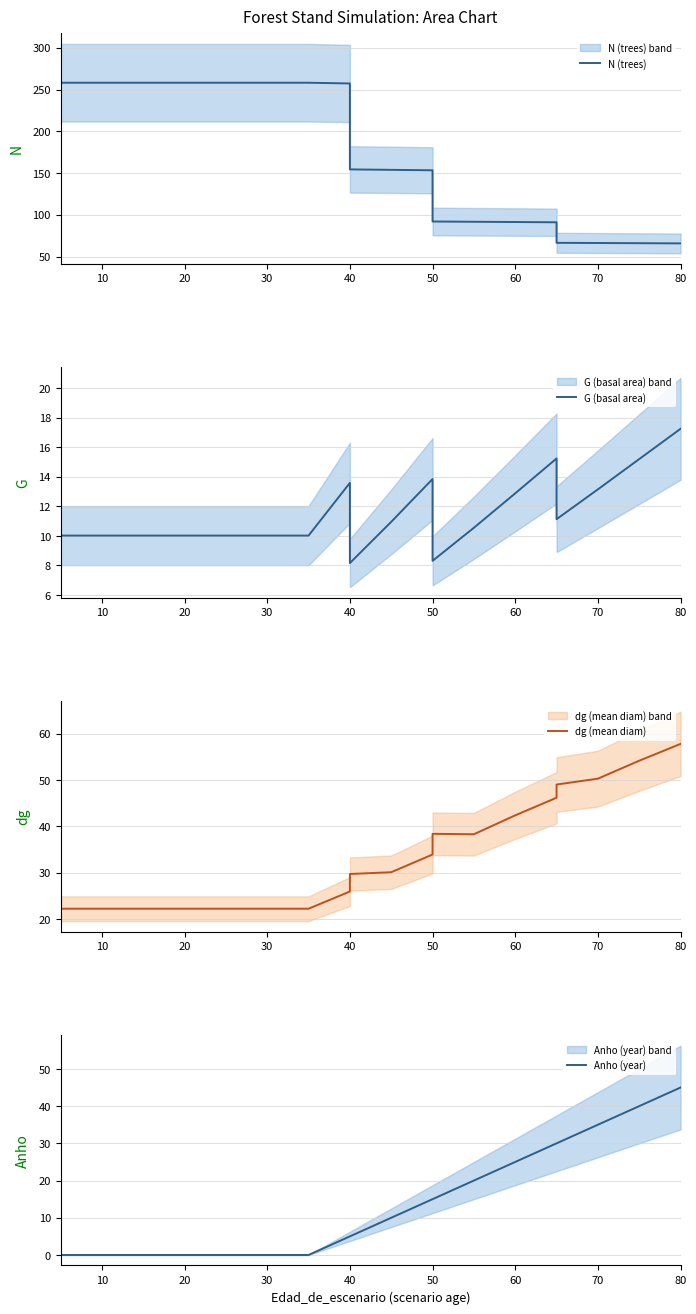

How many data points does each series have?

19